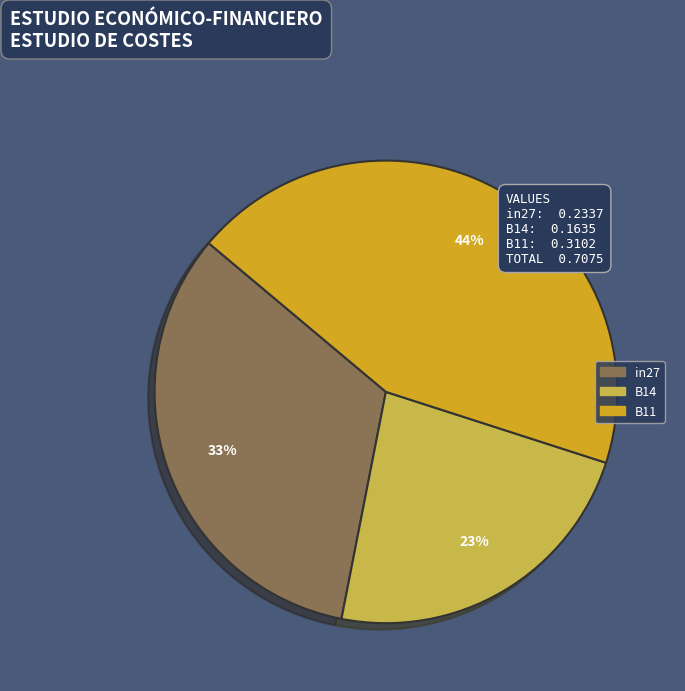

What percentage is the in27 slice, to the nearest percent?

33%